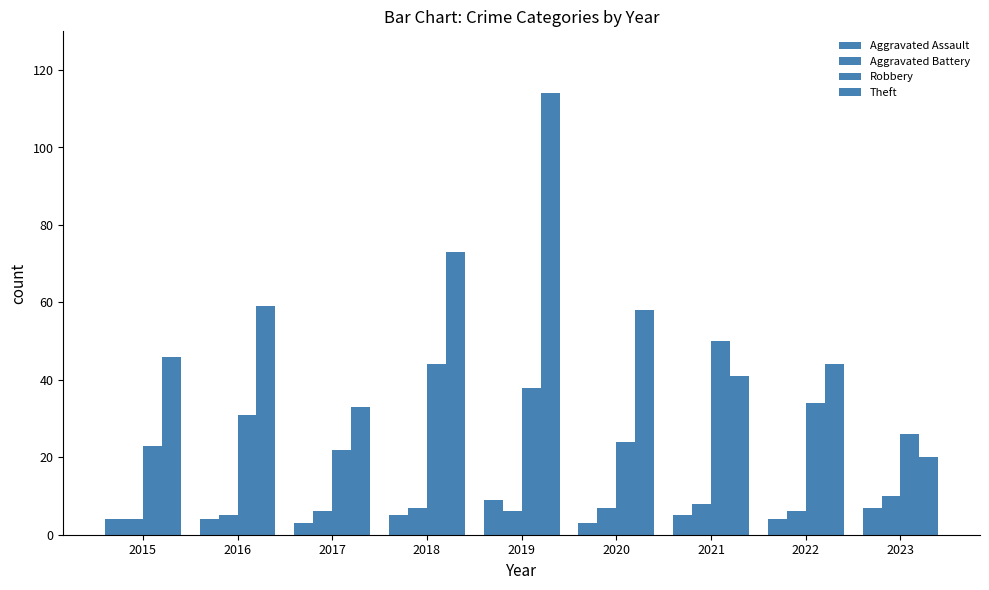

Is it true that Aggravated Assault equals 4 at 2022?

True